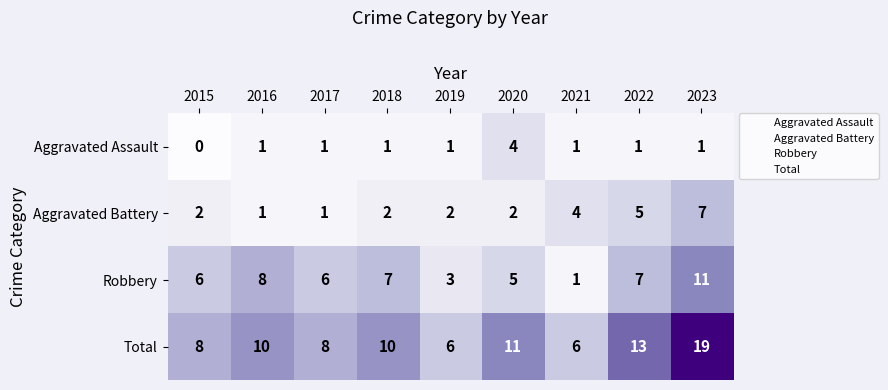

What is the difference between the maximum and minimum values in the Aggravated Battery series?

6